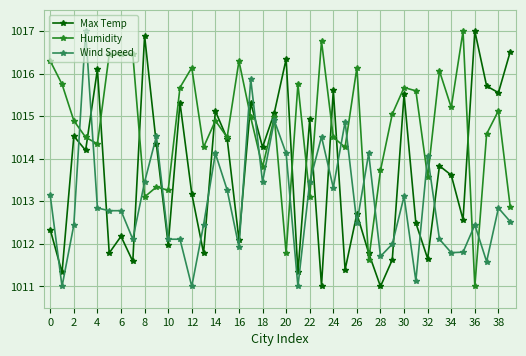

Which series ends up on top after the final intersection of Wind Speed and Max Temp?

Max Temp